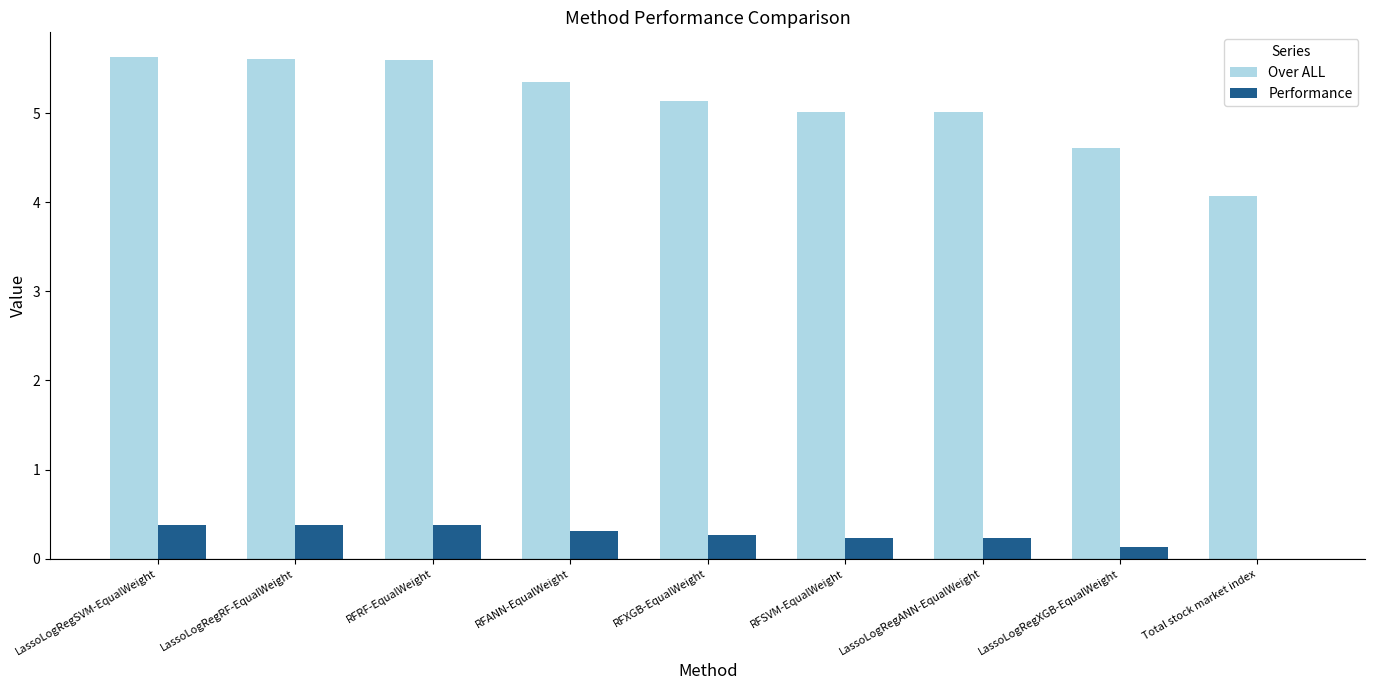

Which series has the largest total across all categories?

Over ALL